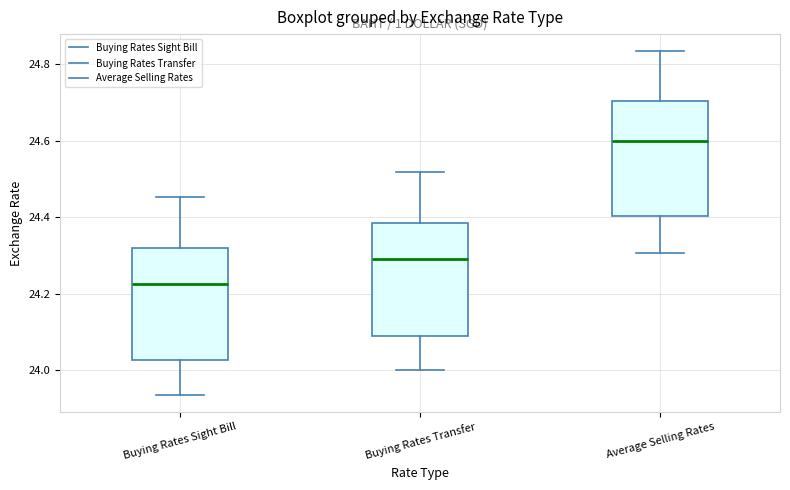

Where does the lower whisker of the box for Buying Rates Sight Bill end on the y-axis? The values are not printed on the chart, so give them approximately, as read against the axis.

23.94